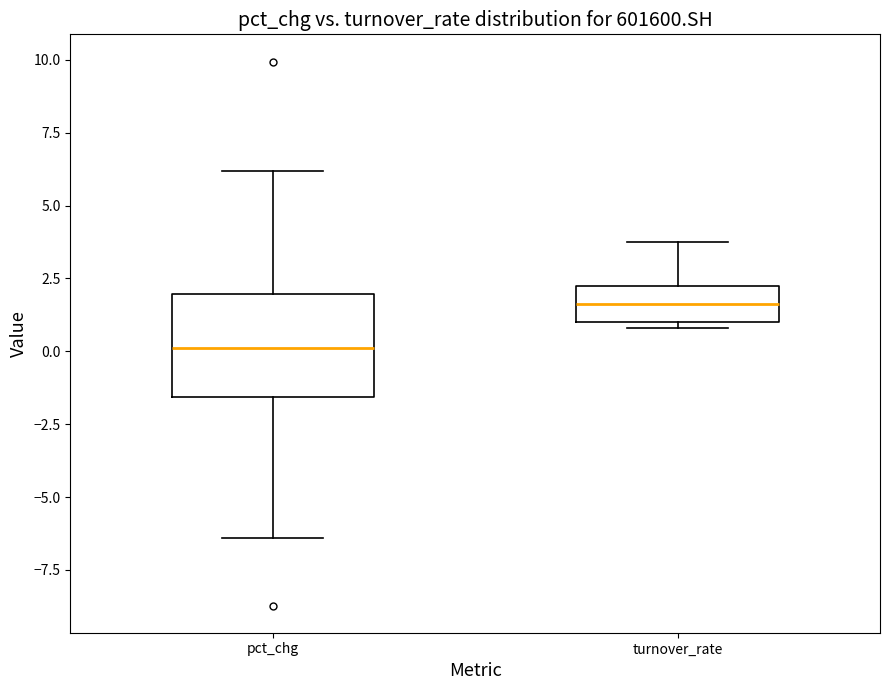

Reading left to right, read every box against the y-axis: the position of its median line, the range the box covers, and the ends of its whiskers. The values are not printed on the chart, so give them approximately, as read against the axis.

pct_chg: median 0.0, box -1.5 to 2.0, whiskers -6.5 to 6.0
turnover_rate: median 1.5, box 1.0 to 2.0, whiskers 1.0 (just below the box's lower edge) to 3.5